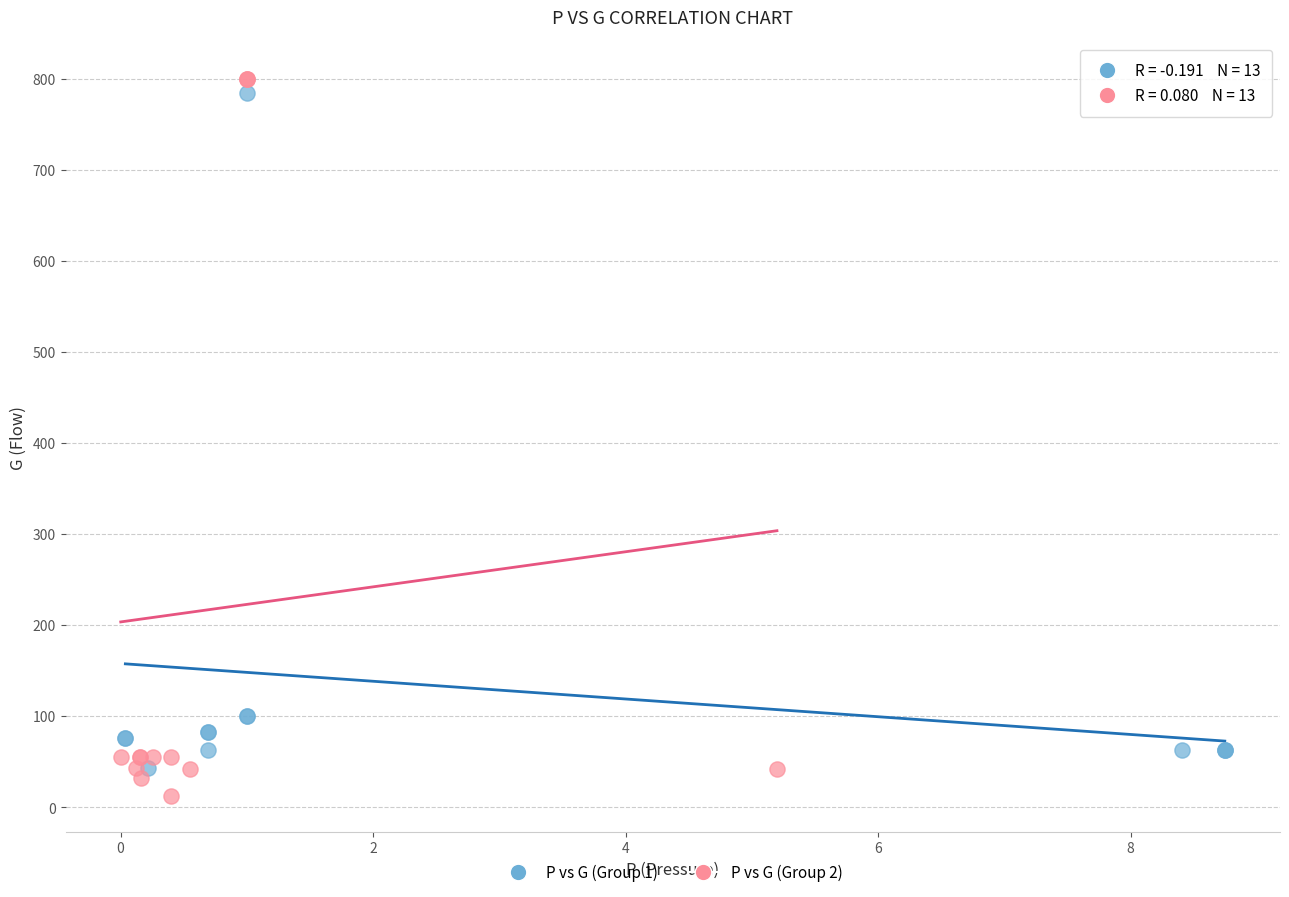

What are all the series names shown in the legend?

P vs G (Group 1), P vs G (Group 2)